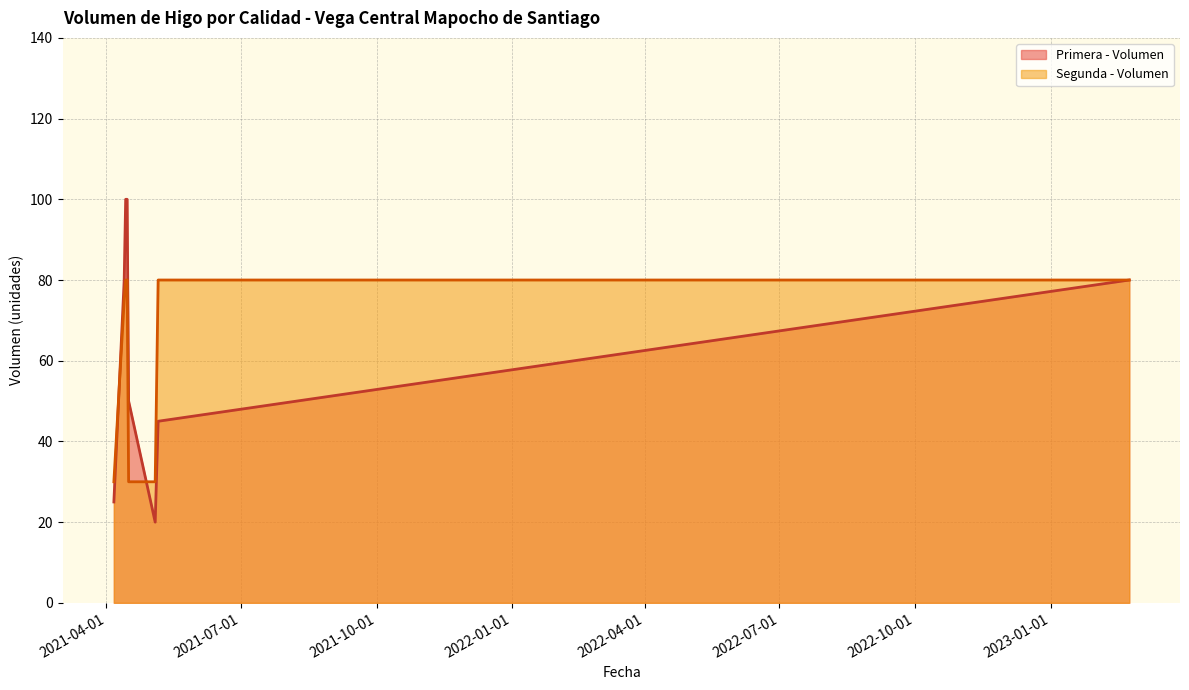

Between which two adjacent categories do Segunda - Volumen and Primera - Volumen first intersect?

2021-04-06 and 2021-04-14